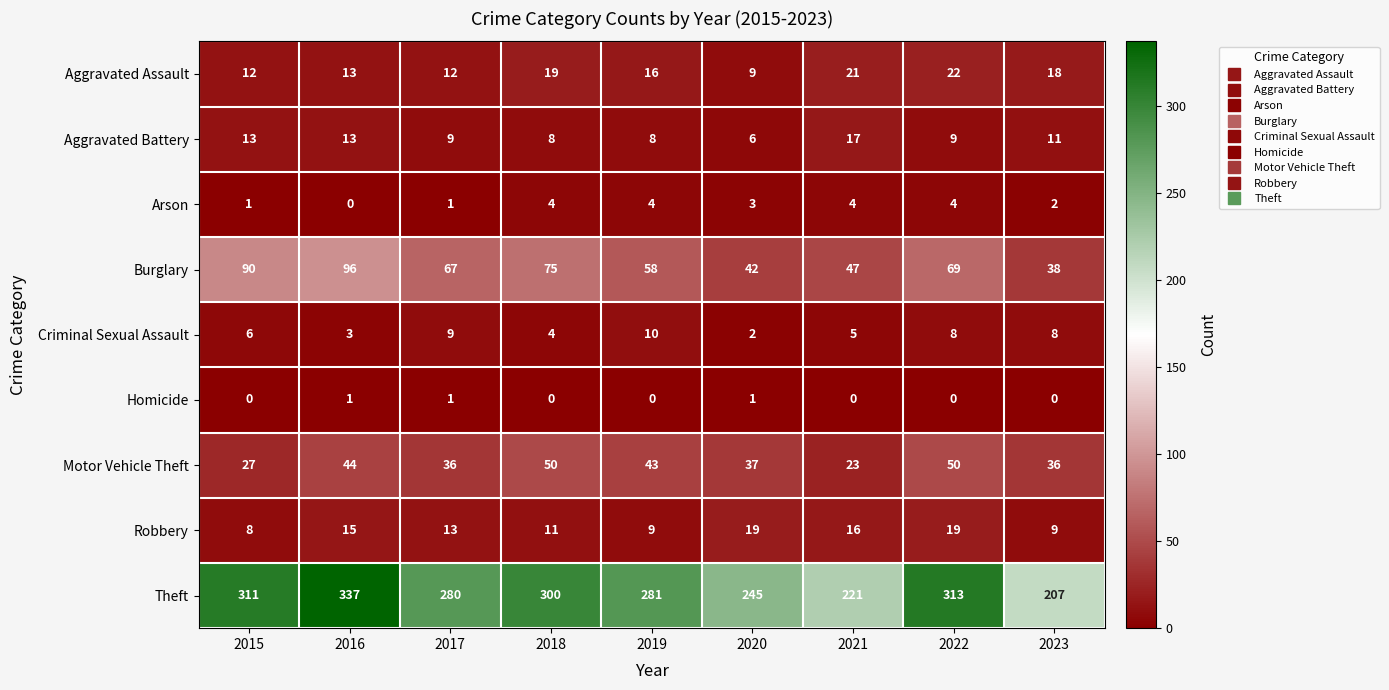

What is the difference between the maximum and minimum values in the Criminal Sexual Assault series?

8